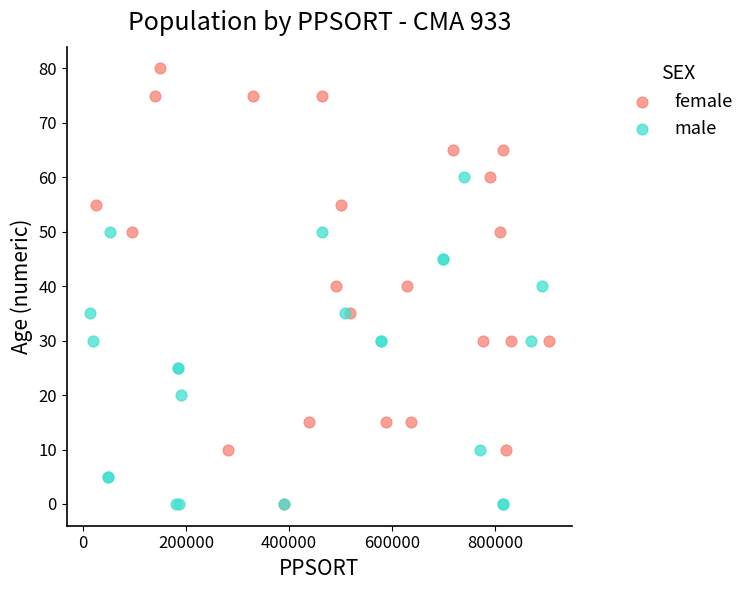

Which series reaches the maximum Y coordinate?

female